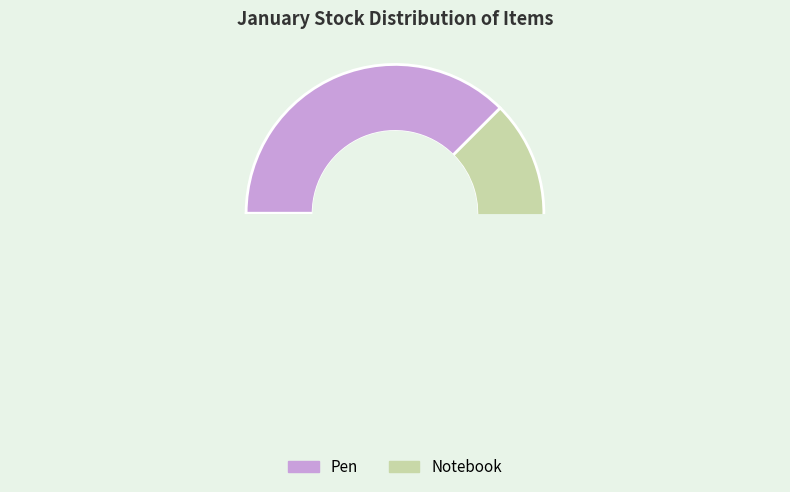

To the nearest percent, what is the combined percentage of Pen and Notebook?

100%